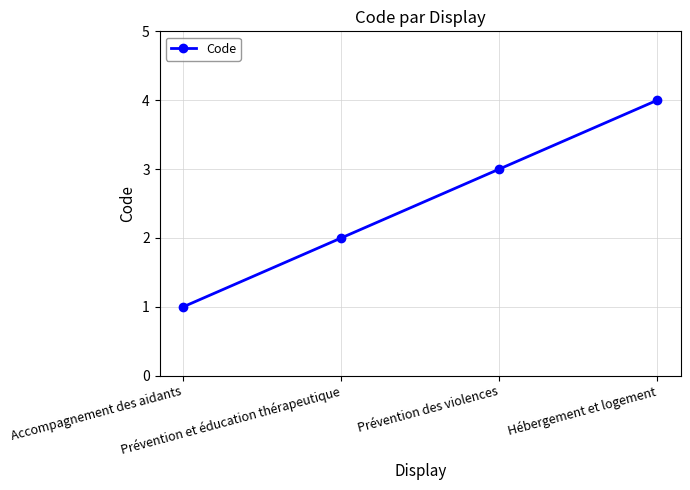

Which category has the lowest value across all series?

Accompagnement des aidants